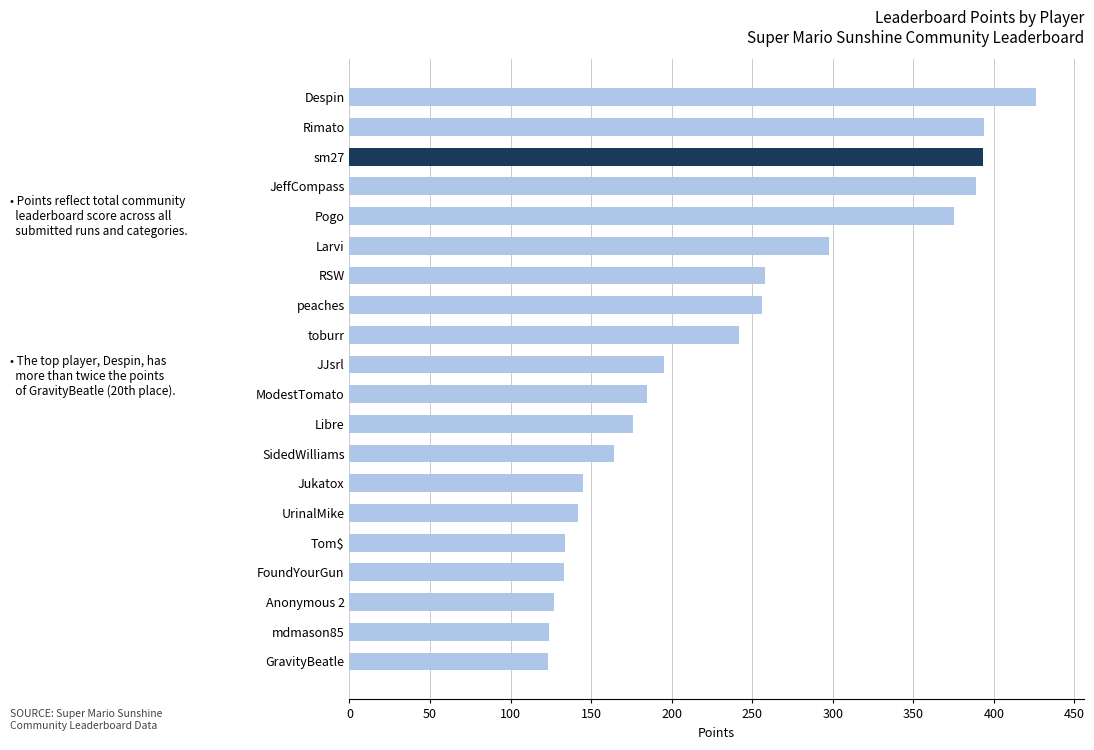

What is the sum of all values?

4679